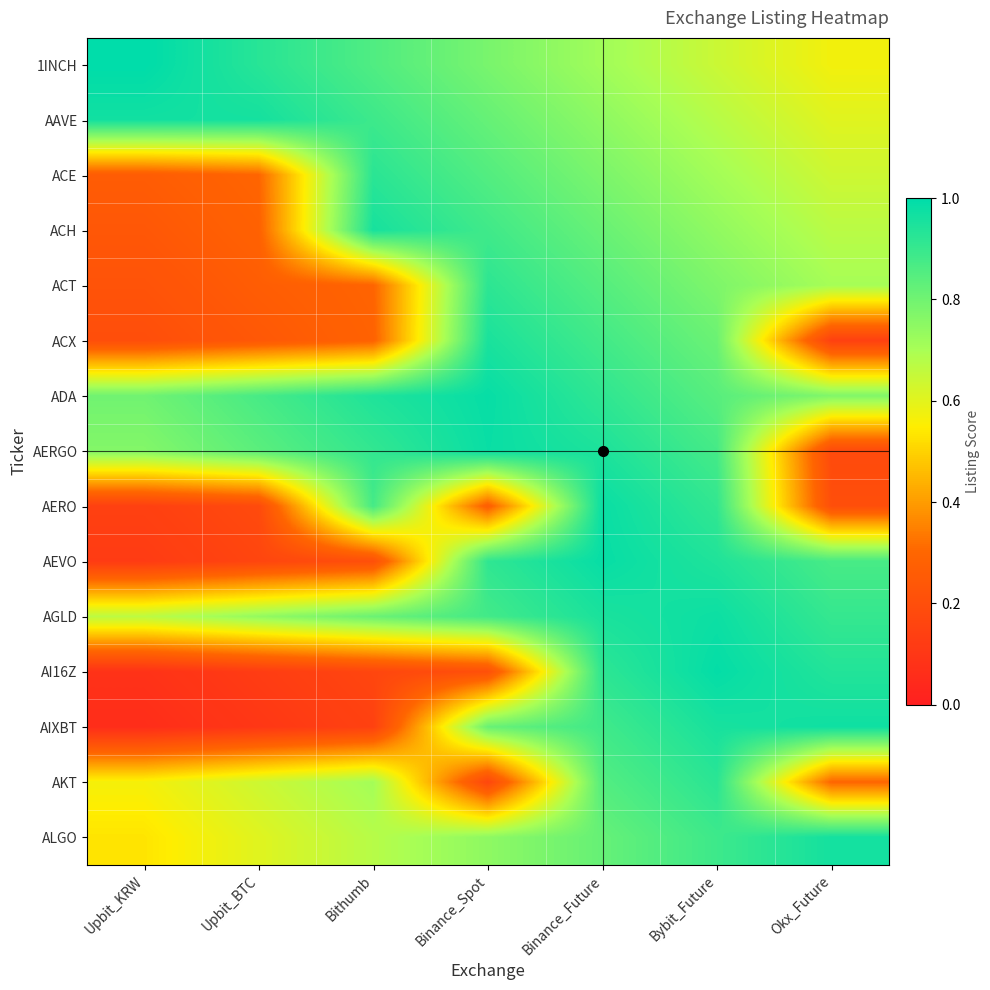

Reading right to left, what are all the values shown in this chart?

1INCH: Okx_Future=0.6	Bybit_Future=0.6	Binance_Future=0.7	Binance_Spot=0.8	Bithumb=0.9	Upbit_BTC=0.9	Upbit_KRW=1.0
AAVE: Okx_Future=0.6	Bybit_Future=0.7	Binance_Future=0.7	Binance_Spot=0.8	Bithumb=0.9	Upbit_BTC=1.0	Upbit_KRW=1.0
ACE: Okx_Future=0.6	Bybit_Future=0.7	Binance_Future=0.8	Binance_Spot=0.9	Bithumb=0.9	Upbit_BTC=0.3	Upbit_KRW=0.3
ACH: Okx_Future=0.7	Bybit_Future=0.7	Binance_Future=0.8	Binance_Spot=0.9	Bithumb=1.0	Upbit_BTC=0.3	Upbit_KRW=0.2
ACT: Okx_Future=0.7	Bybit_Future=0.8	Binance_Future=0.8	Binance_Spot=0.9	Bithumb=0.3	Upbit_BTC=0.3	Upbit_KRW=0.2
ACX: Okx_Future=0.1	Bybit_Future=0.8	Binance_Future=0.9	Binance_Spot=1.0	Bithumb=0.3	Upbit_BTC=0.2	Upbit_KRW=0.2
ADA: Okx_Future=0.8	Bybit_Future=0.8	Binance_Future=0.9	Binance_Spot=1.0	Bithumb=0.9	Upbit_BTC=0.9	Upbit_KRW=0.8
AERGO: Okx_Future=0.2	Bybit_Future=0.9	Binance_Future=0.9	Binance_Spot=1.0	Bithumb=0.9	Upbit_BTC=0.8	Upbit_KRW=0.8
AERO: Okx_Future=0.2	Bybit_Future=0.9	Binance_Future=1.0	Binance_Spot=0.3	Bithumb=0.9	Upbit_BTC=0.2	Upbit_KRW=0.1
AEVO: Okx_Future=0.9	Bybit_Future=0.9	Binance_Future=1.0	Binance_Spot=0.9	Bithumb=0.2	Upbit_BTC=0.2	Upbit_KRW=0.1
AGLD: Okx_Future=0.9	Bybit_Future=1.0	Binance_Future=1.0	Binance_Spot=0.9	Bithumb=0.8	Upbit_BTC=0.7	Upbit_KRW=0.7
AI16Z: Okx_Future=0.9	Bybit_Future=1.0	Binance_Future=0.9	Binance_Spot=0.2	Bithumb=0.2	Upbit_BTC=0.1	Upbit_KRW=0.1
AIXBT: Okx_Future=1.0	Bybit_Future=1.0	Binance_Future=0.9	Binance_Spot=0.8	Bithumb=0.1	Upbit_BTC=0.1	Upbit_KRW=0.1
AKT: Okx_Future=0.3	Bybit_Future=0.9	Binance_Future=0.9	Binance_Spot=0.2	Bithumb=0.7	Upbit_BTC=0.6	Upbit_KRW=0.6
ALGO: Okx_Future=1.0	Bybit_Future=0.9	Binance_Future=0.8	Binance_Spot=0.7	Bithumb=0.7	Upbit_BTC=0.6	Upbit_KRW=0.5